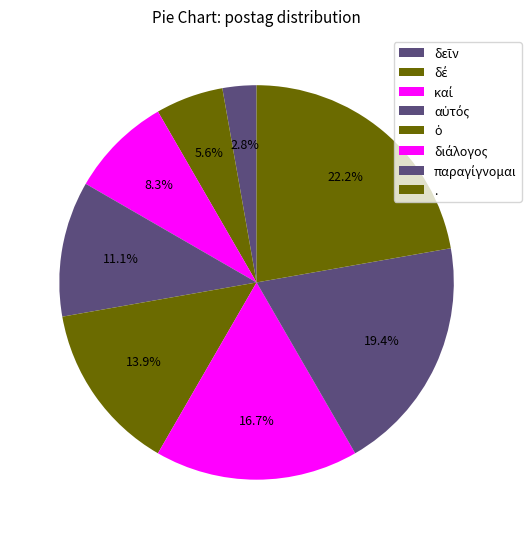

Count the number of slices in the pie.

8